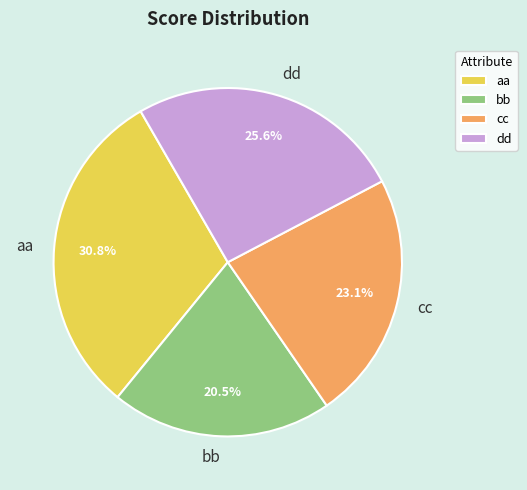

Which category has the biggest portion of the pie?

aa